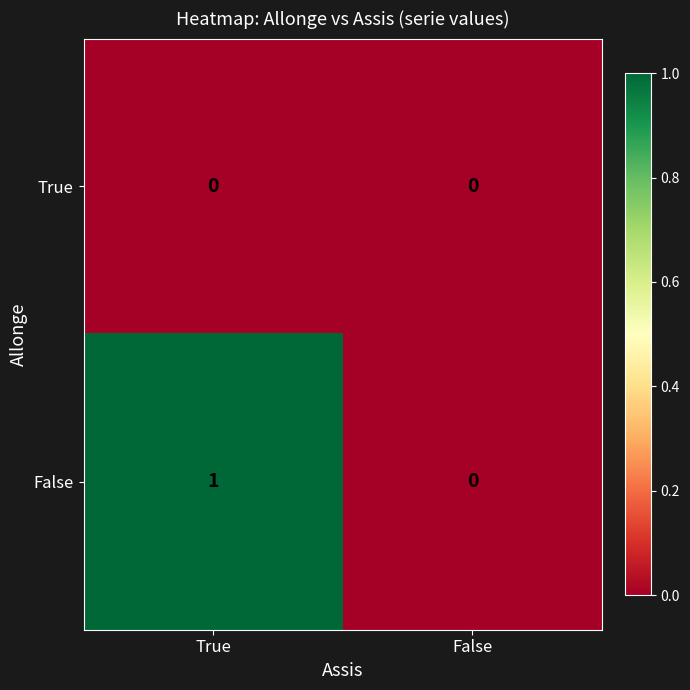

At which category is the sum across all series the highest?

True